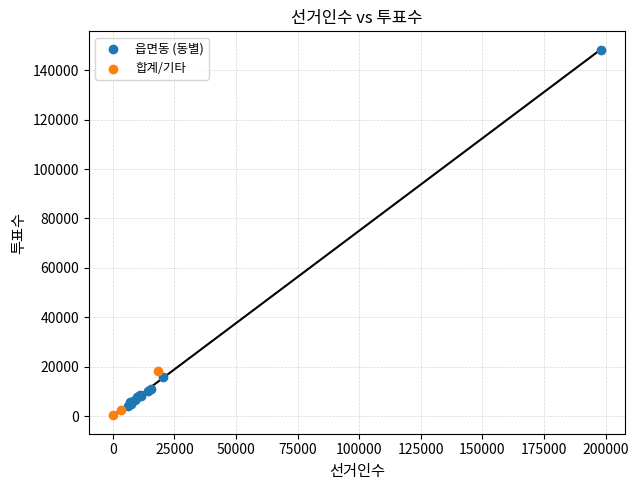

Which series reaches the maximum Y coordinate?

읍면동 (동별)